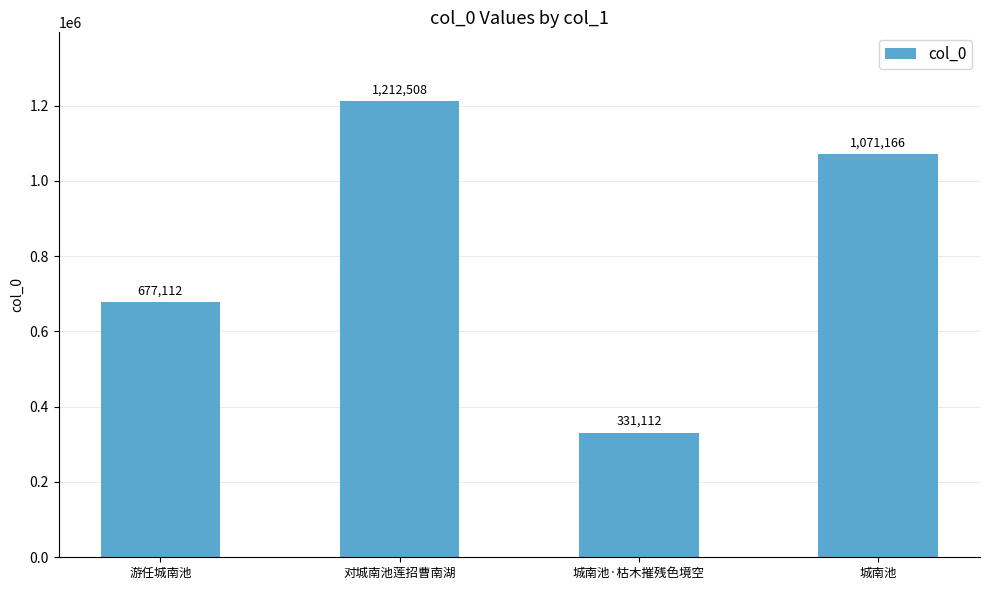

List the labels in order of value, largest first.

对城南池莲招曹南湖, 城南池, 游任城南池, 城南池·枯木摧残色境空